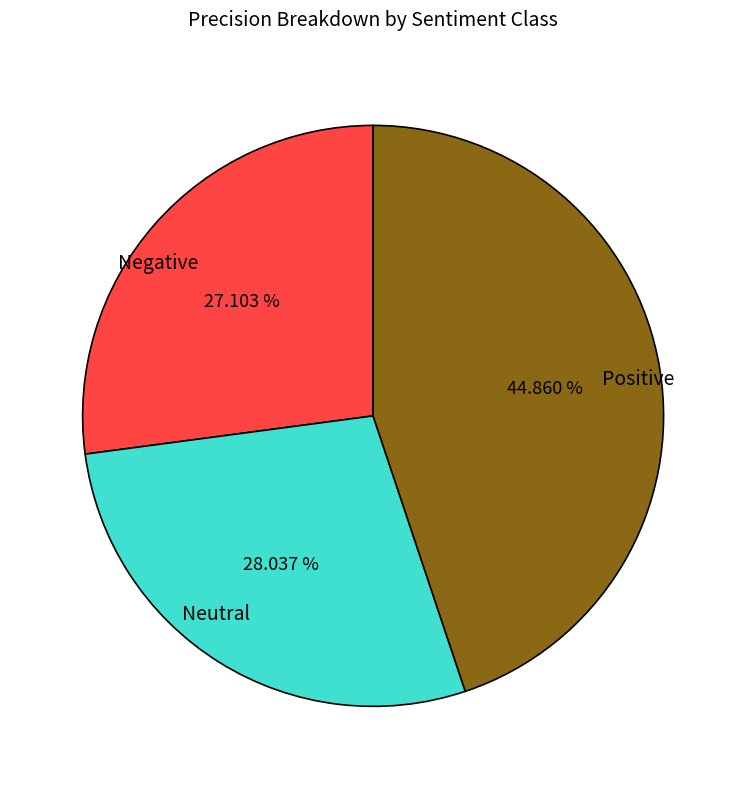

Is Negative the majority of the pie?

No